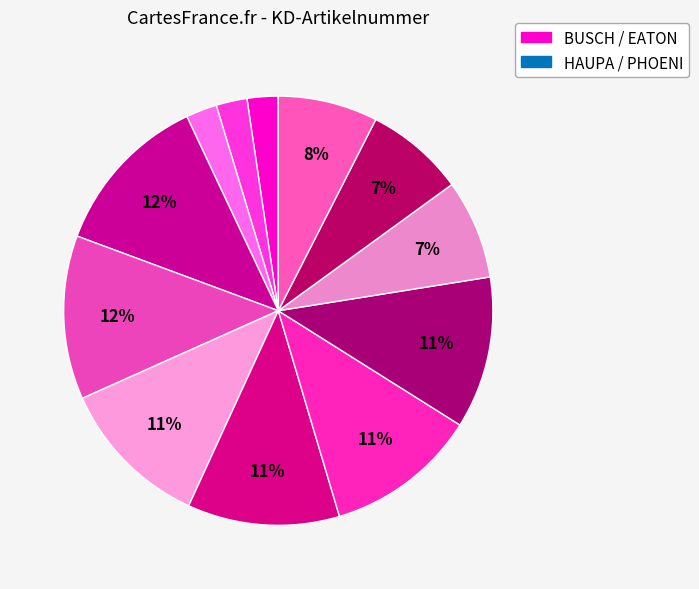

Does any single category account for the majority?

No